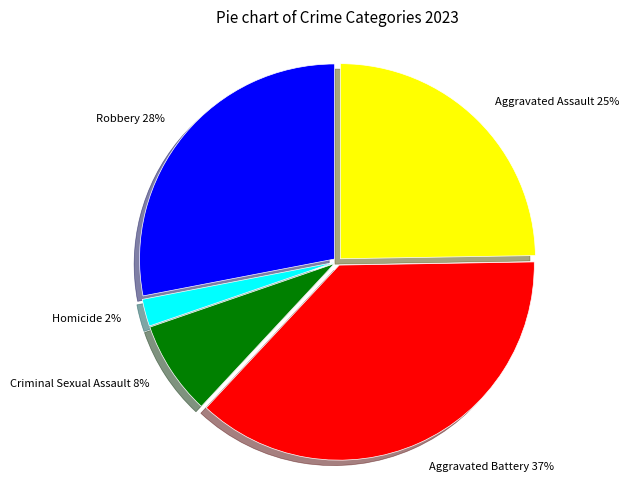

Which category has the biggest portion of the pie?

Aggravated Battery